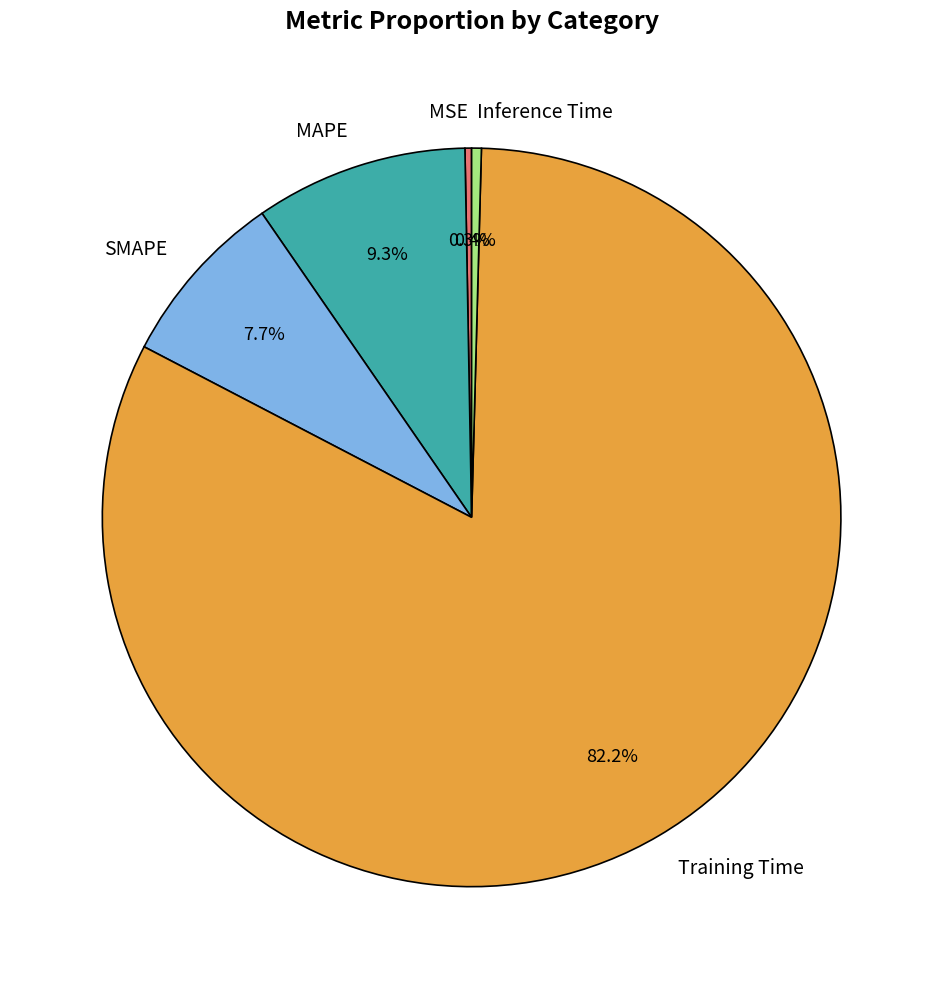

Is it true that MAPE is 21% of the pie?

False